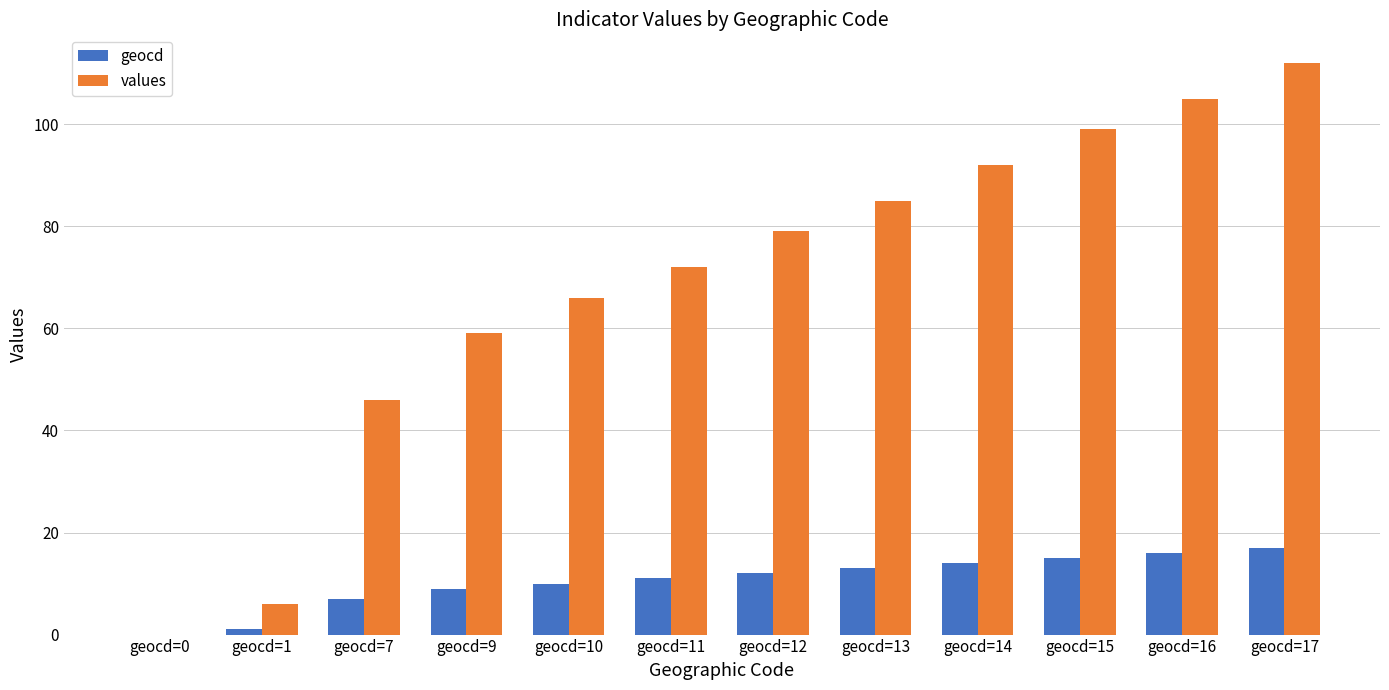

What is the average value of the geocd series?

10